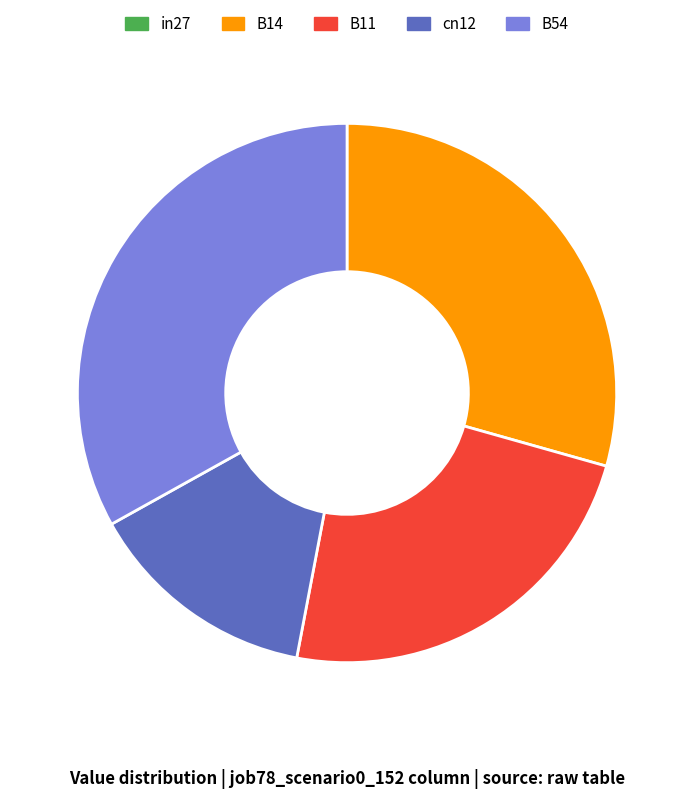

Does any single category account for the majority?

No